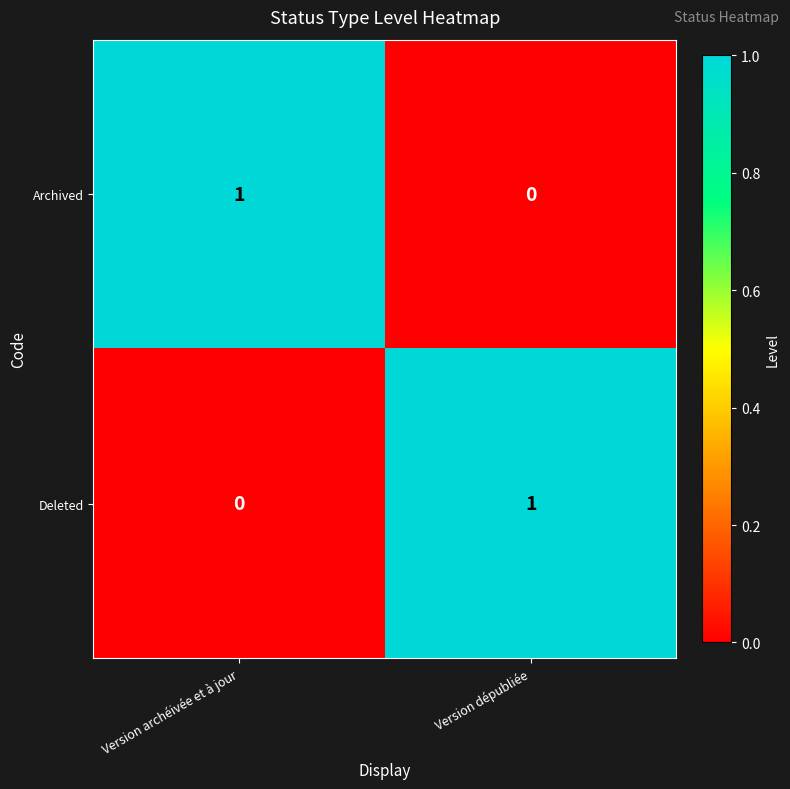

What is the difference between the highest and lowest values at Version dépubliée?

1